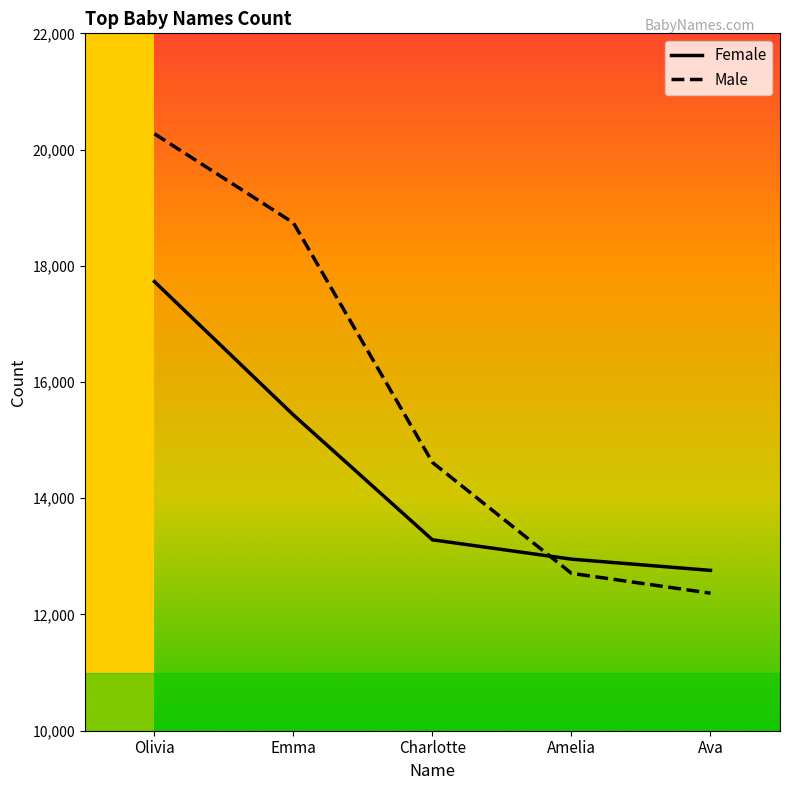

What is the spread (max minus min) of values at Olivia?

2544